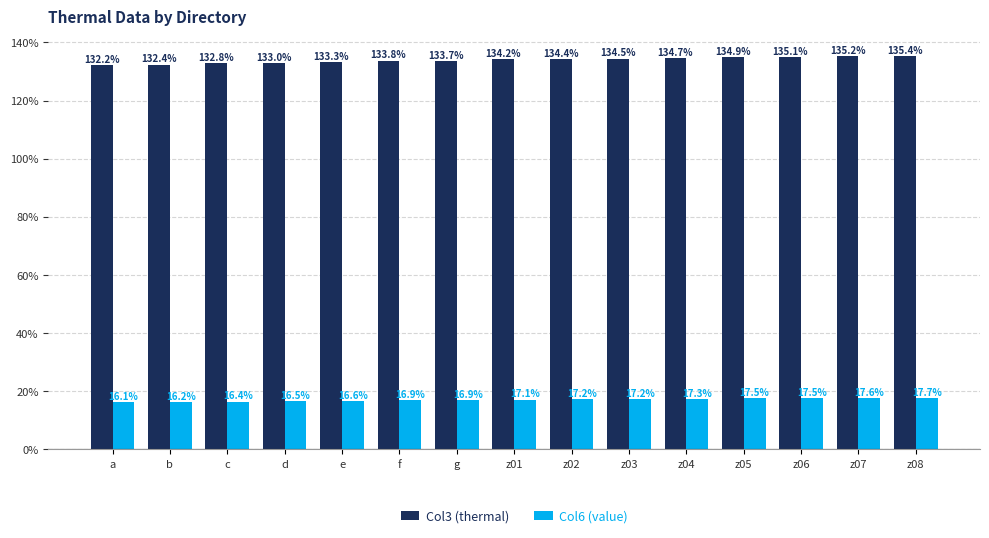

List the series in order of their overall mean, highest first.

Col3 (thermal), Col6 (value)